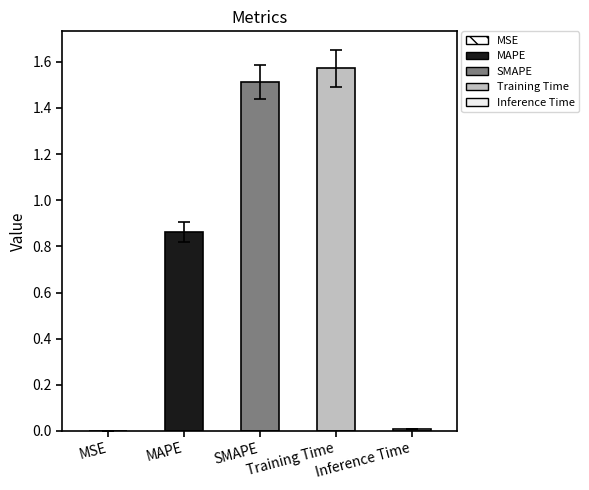

The chart shows a value of 2.4 at Training Time. True or false?

False